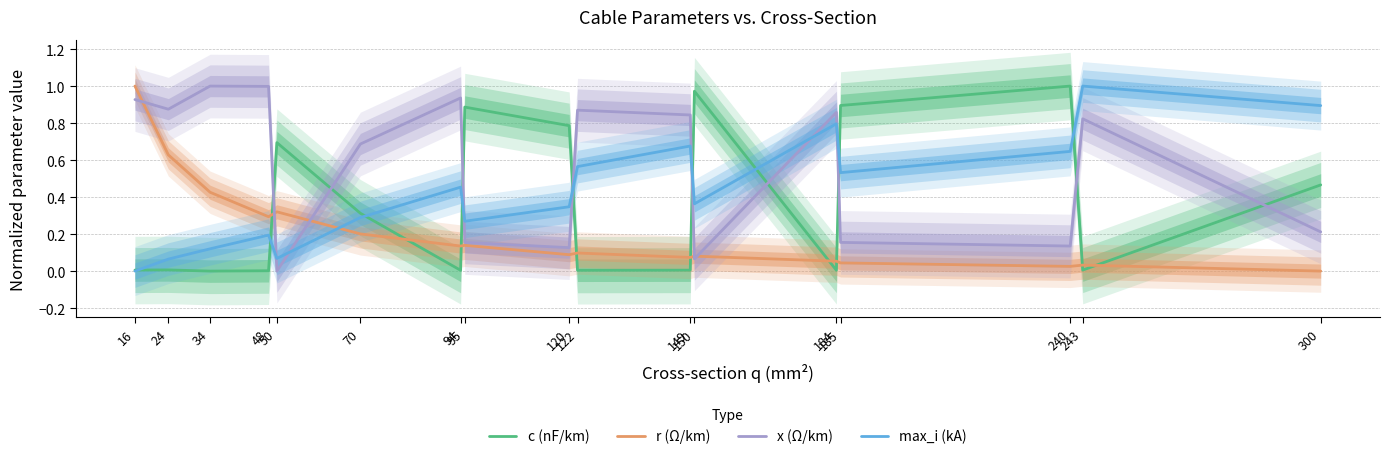

How many interior local peaks does the r (Ω/km) series have?

5